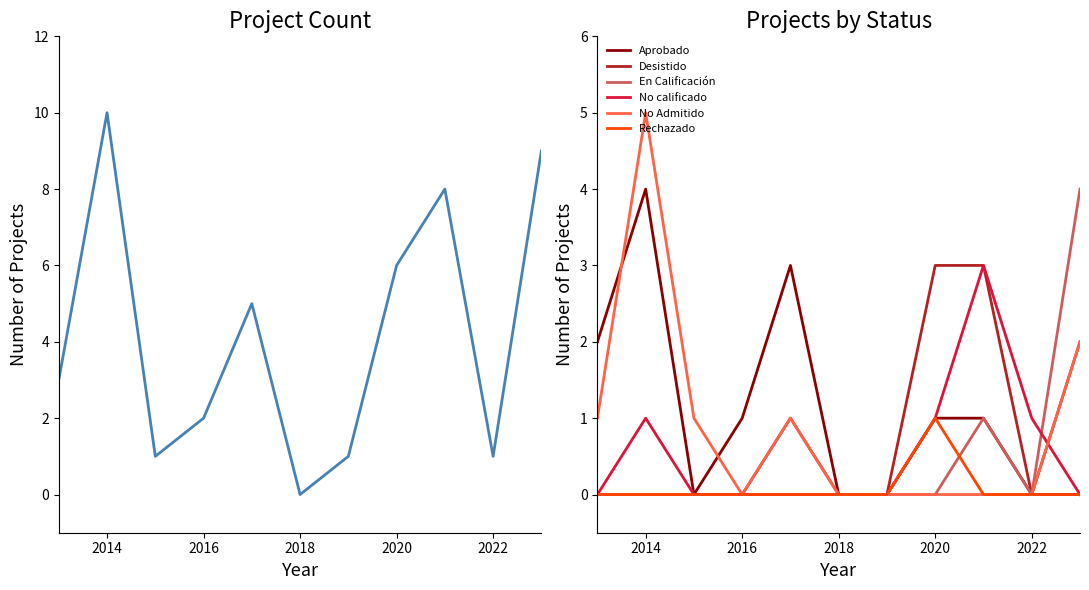

Is the value of Aprobado at 2016 greater than the value of Rechazado at 2016?

Yes